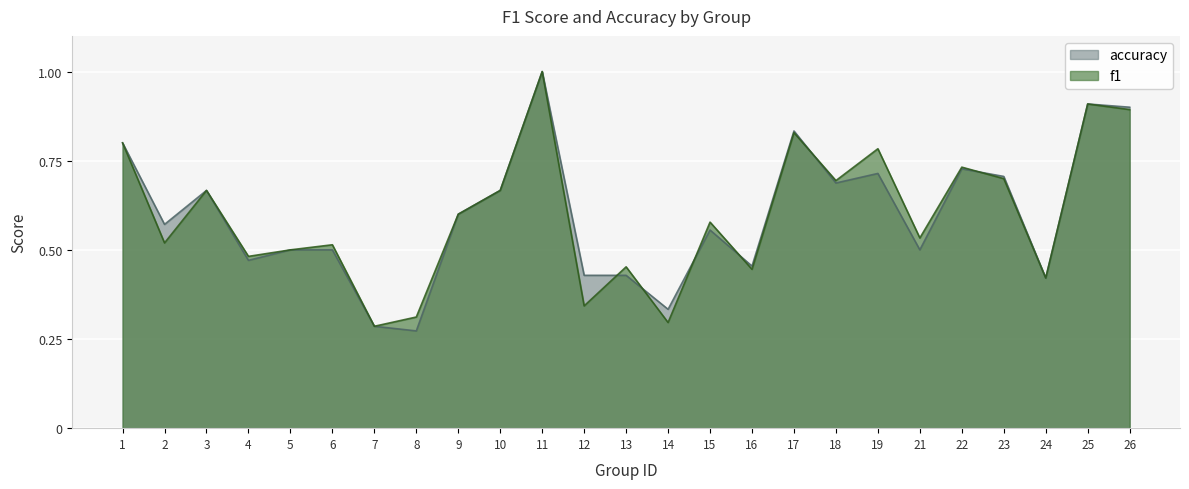

True or false: accuracy has more than 1 interior local peaks.

True